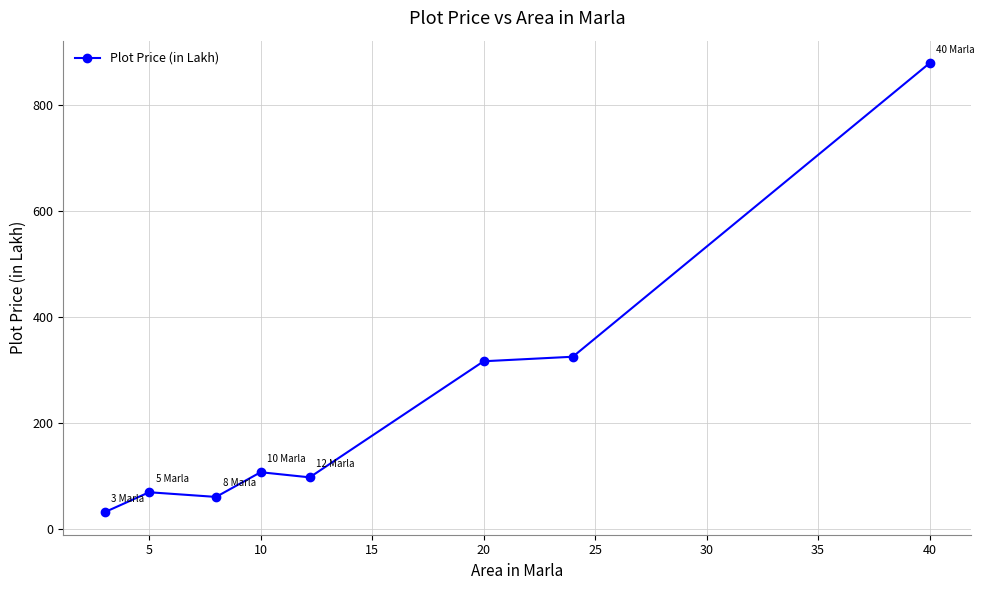

What is the maximum value shown in the chart?

880.0